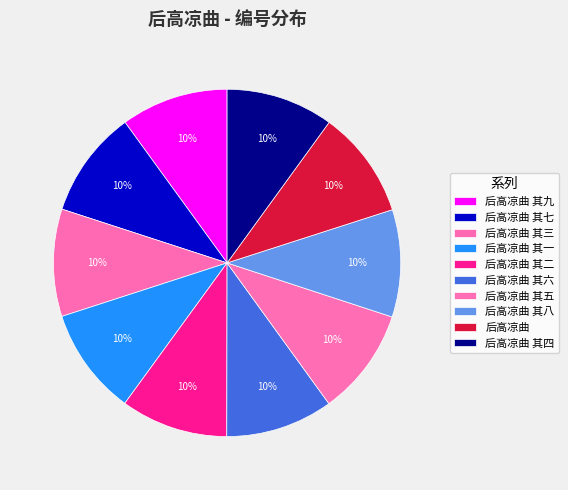

What is the total percentage of 后高凉曲 其一 and 后高凉曲 其六?

20.0%